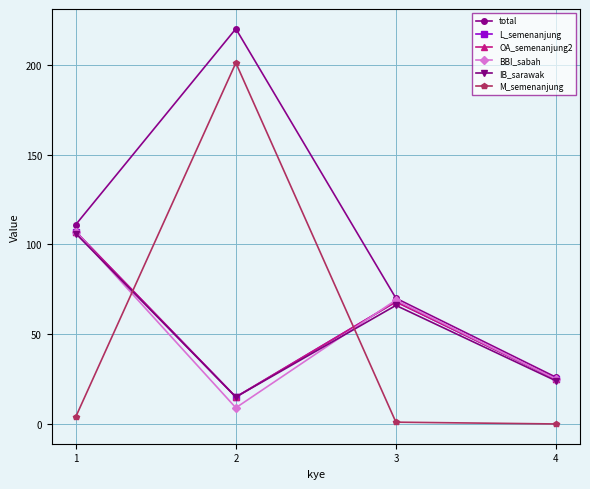

Reading left to right, transcribe all the data shown in this chart.

total: 111	220	70	26
L_semenanjung: 107	15	68	25
OA_semenanjung2: 107	15	68	25
BBI_sabah: 107	9	69	25
IB_sarawak: 106	15	66	24
M_semenanjung: 4	201	1	0